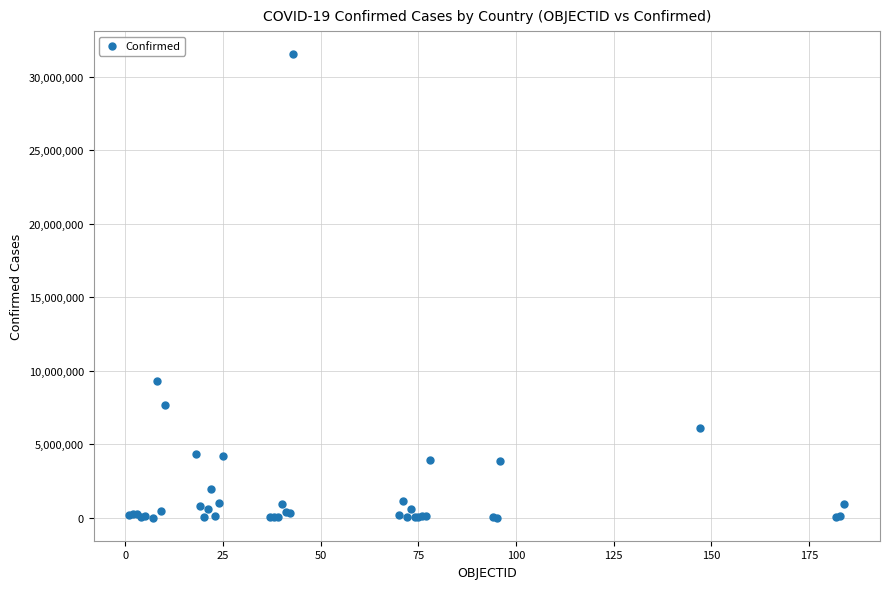

What Y value in the scatter plot is closest to 15774449?

9313453